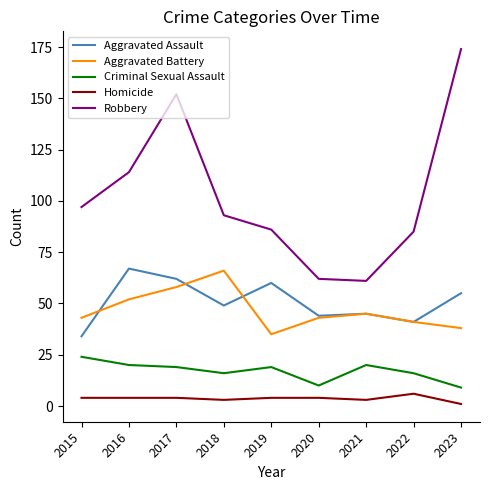

True or false: Homicide has a value of 4 at 2016.

True